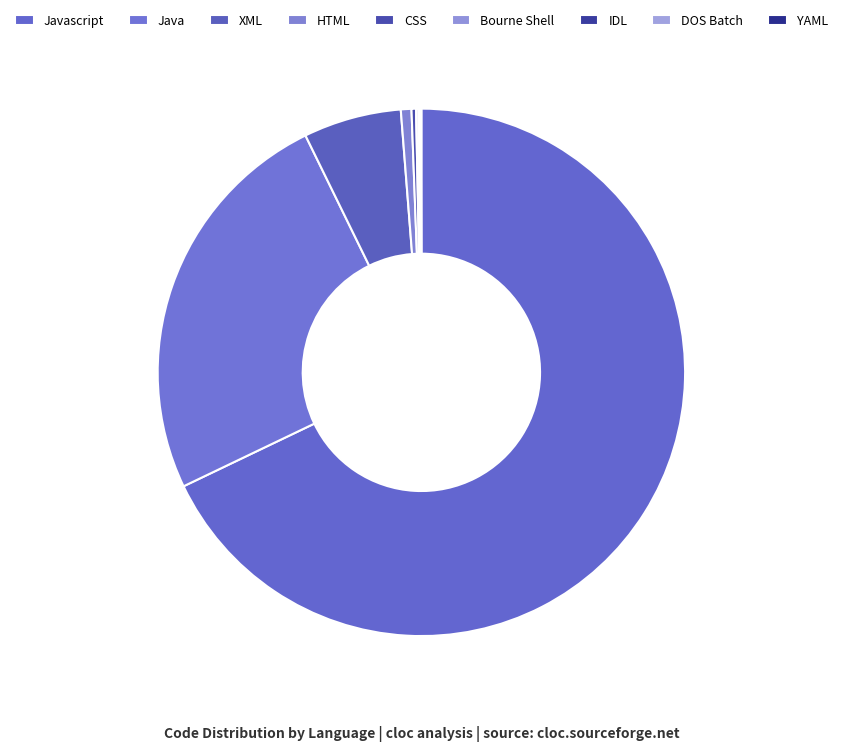

To the nearest percent, what is the average slice percentage?

11%